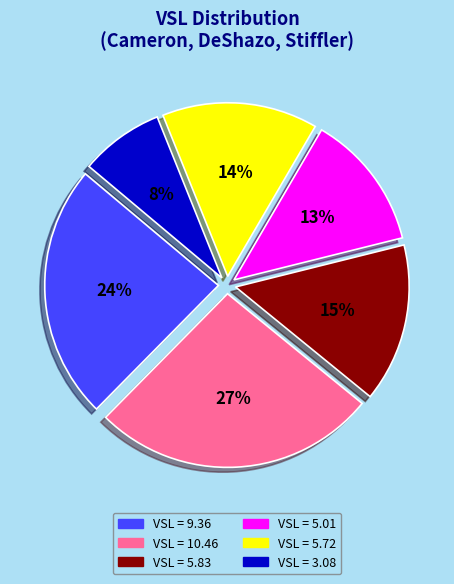

Between VSL = 5.72 and VSL = 5.01, which is larger?

VSL = 5.72